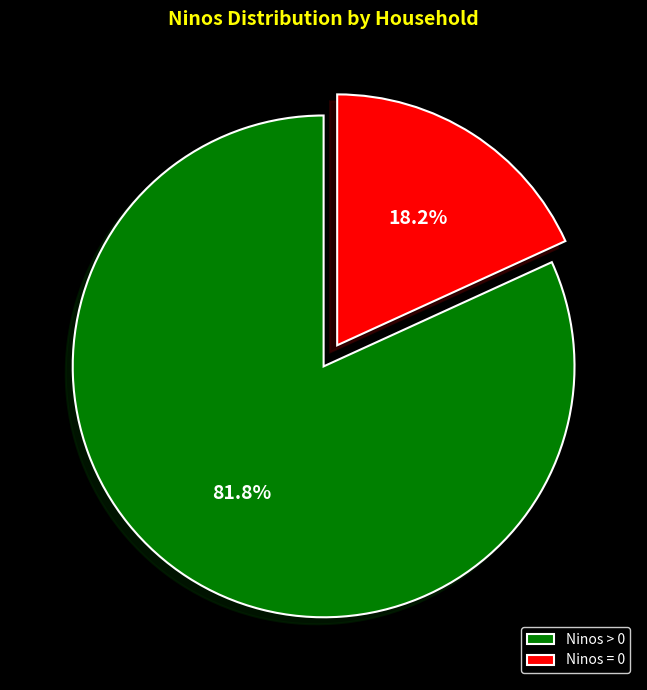

Approximately how many times larger is the value at Ninos > 0 compared to Ninos = 0?

4.5